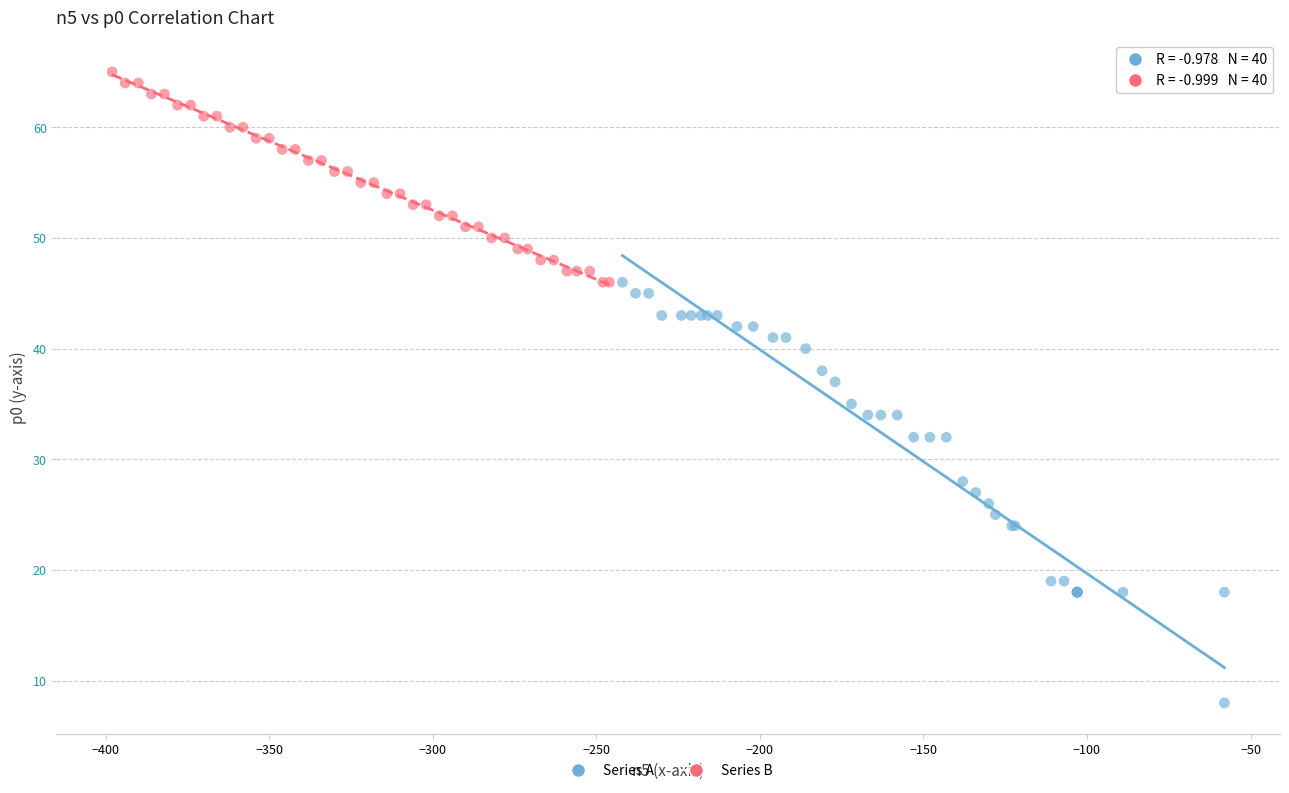

Which series contains the highest Y value?

Series B